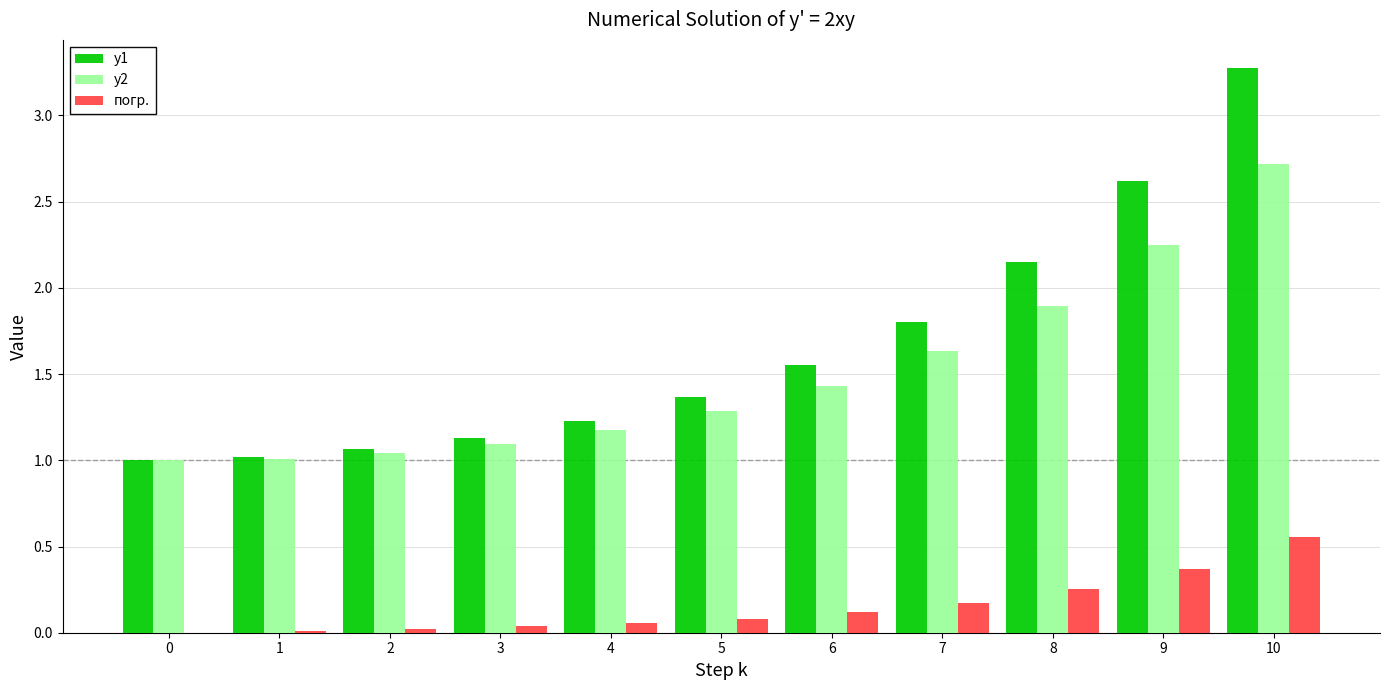

The y1 series shows 1.6 at 6. True or false?

True